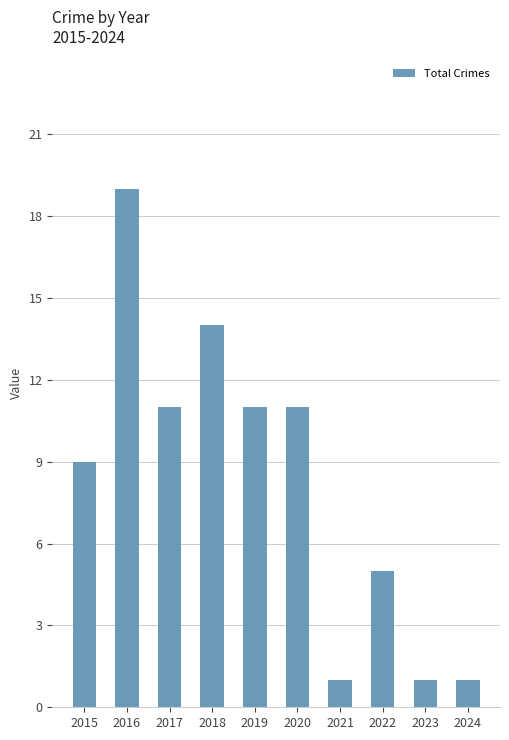

What value does the data have at 2022?

5